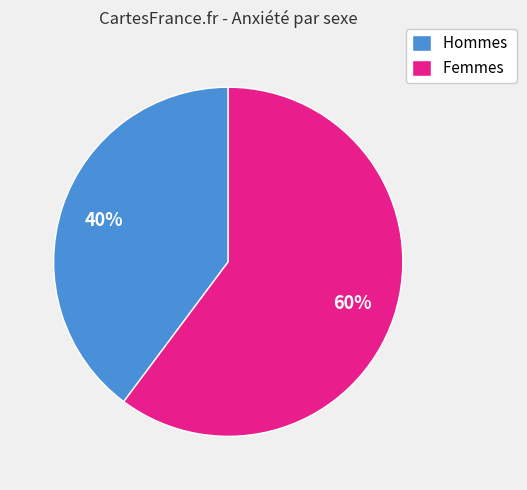

Is it true that Femmes is 55% of the pie?

False